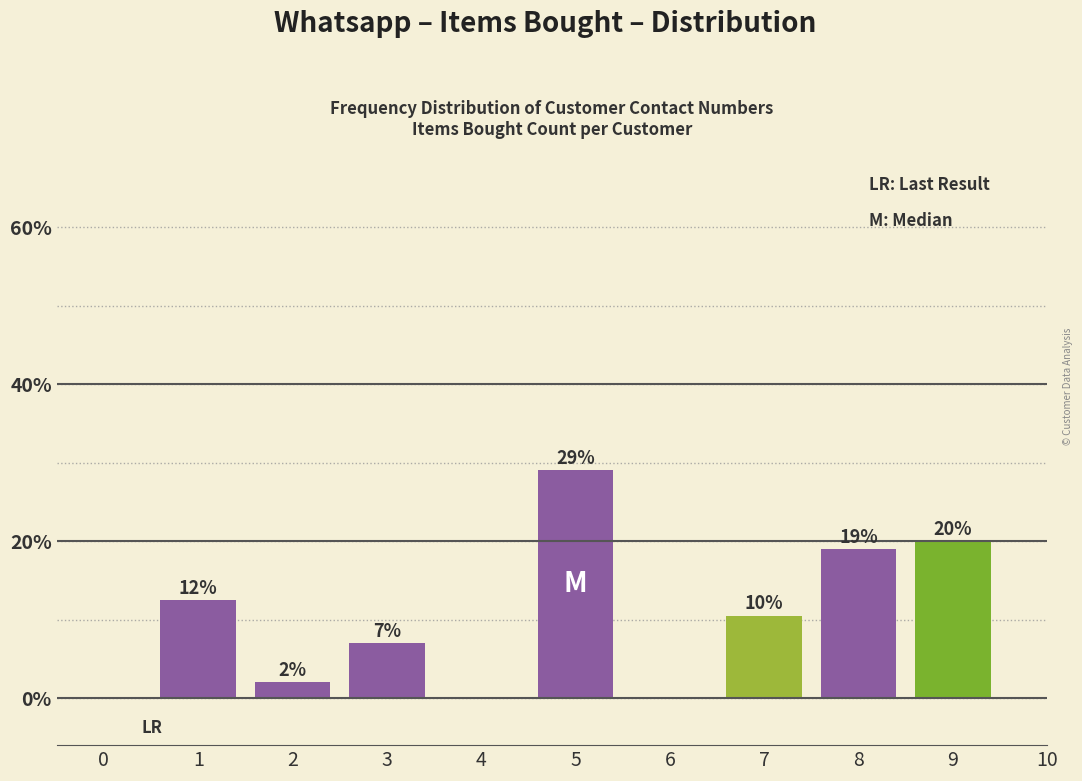

Rank the categories by value from lowest to highest.

2, 3, 7, 1, 8, 9, 5